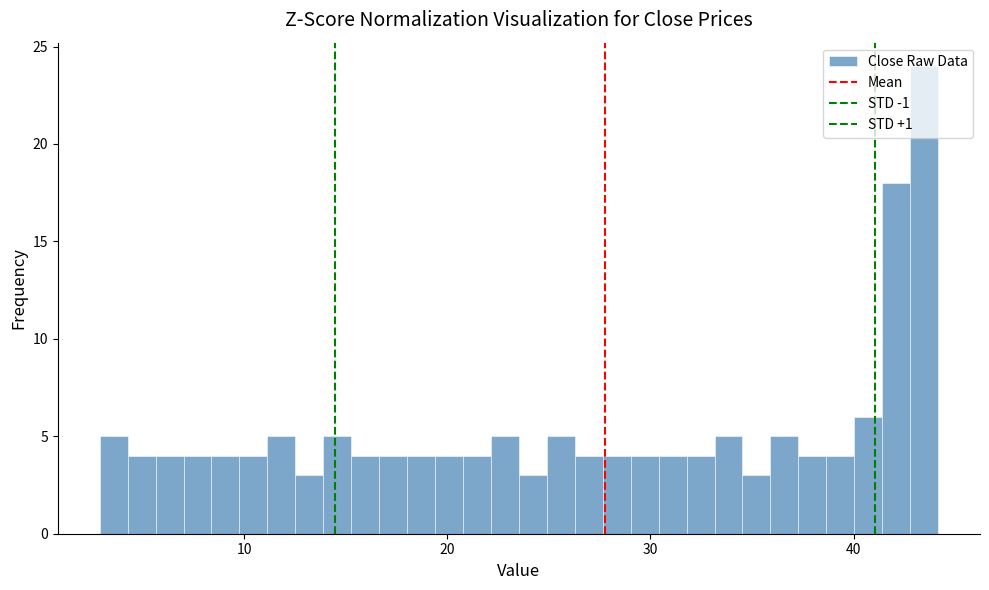

Around what value on the x-axis is the tallest bar? Give the approximate position of its centre, as read against the axis.

43